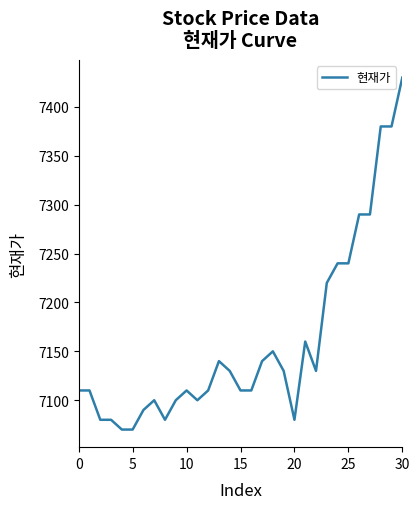

What is the greatest value displayed?

7430